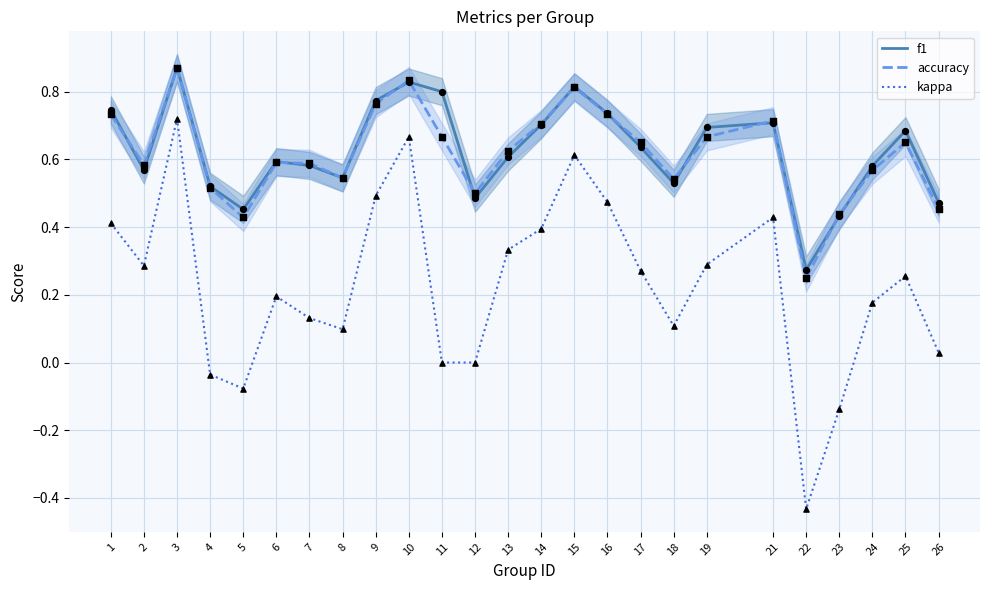

At how many categories does at least one series exceed 0?

25